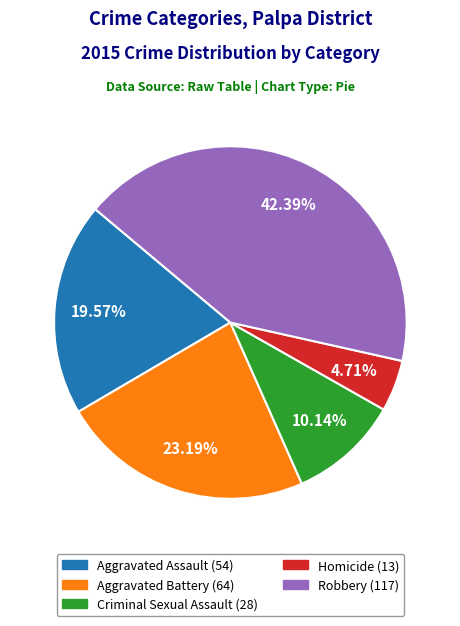

Between Criminal Sexual Assault and Robbery, which is larger?

Robbery